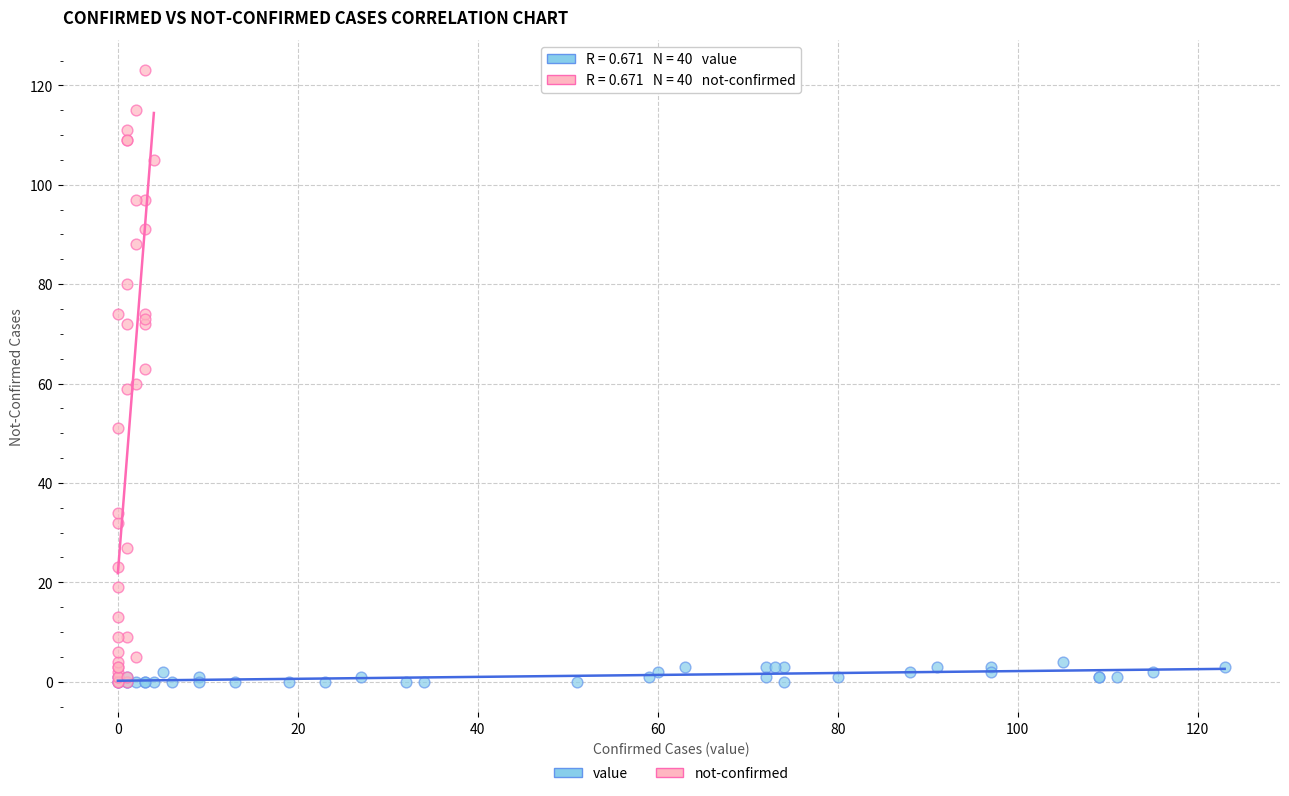

Which series has the largest Y range (max minus min)?

not-confirmed